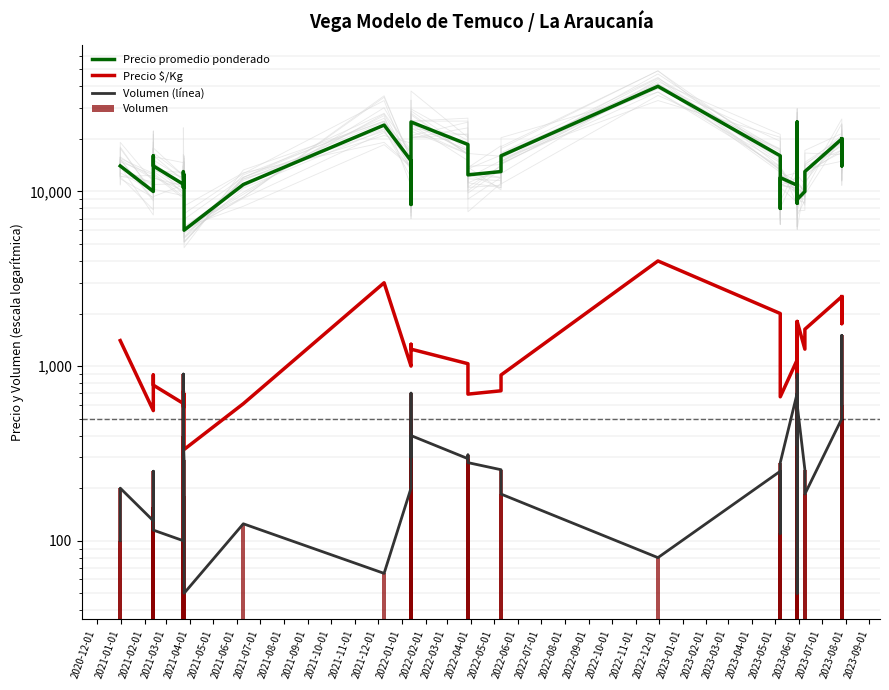

Reading left to right, list all the values displayed in this chart.

Precio promedio ponderado: 14000	14000	10000	14000	16000	16000	14000	11000	10556	13000	10517	12444	6000	10960	24000	15000	15000	8429	24000	25000	18576	15000	12446	13000	16000	40000	16000	8000	12000	10857	18000	8556	25000	17000	9000	10000	13000	20000	14000	20000
Precio $/Kg: 1400	1400	556	778	889	889	778	611	586	722	584	691	333	609	3000	1000	1000	1054	1333	1250	1032	833	691	722	889	4000	2000	1333	667	1086	1800	856	1000	1700	1800	1250	1625	2500	1750	2500
Volumen (línea): 100	200	130	155	155	250	115	100	900	400	290	180	50	125	65	200	500	700	300	400	295	310	280	255	185	80	250	110	280	700	350	900	50	250	600	255	185	500	1500	600
Volumen: 100	200	130	155	155	250	115	100	900	400	290	180	50	125	65	200	500	700	300	400	295	310	280	255	185	80	250	110	280	700	350	900	50	250	600	255	185	500	1500	600